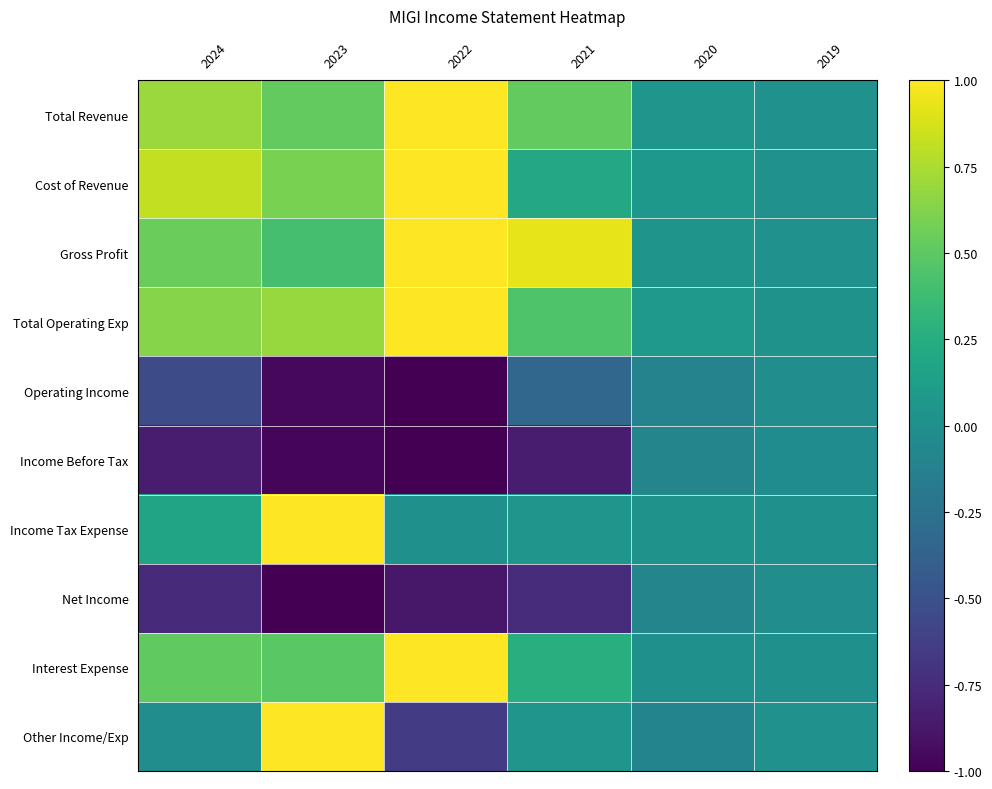

Which has a higher value, 2021 or 2024?

2024